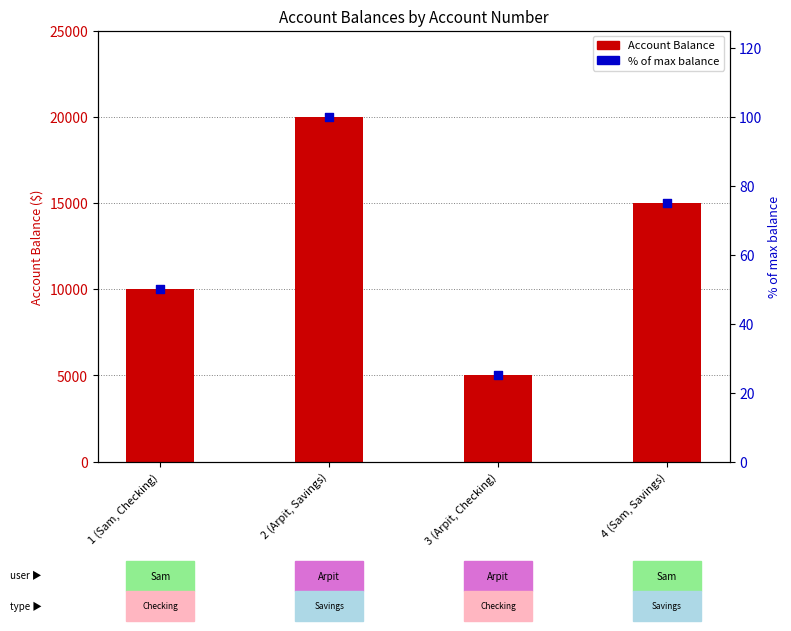

At which category is the sum across all series the highest?

2 (Arpit, Savings)